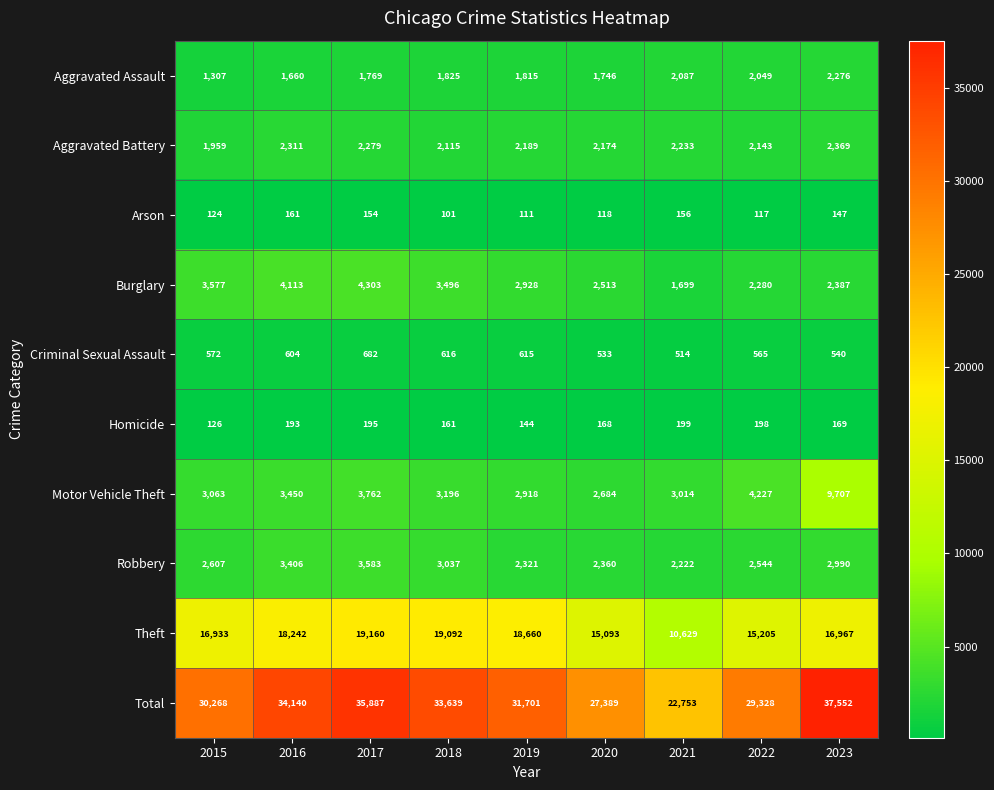

List the labels in order of Criminal Sexual Assault value, largest first.

2017, 2018, 2019, 2016, 2015, 2022, 2023, 2020, 2021